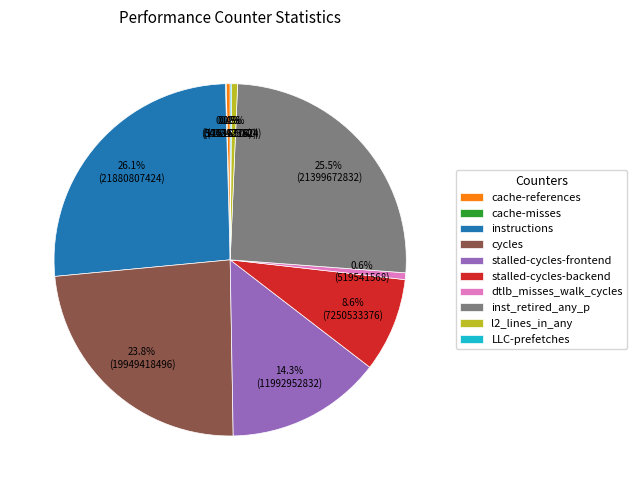

Combined, do cycles and stalled-cycles-backend account for over 50%?

No